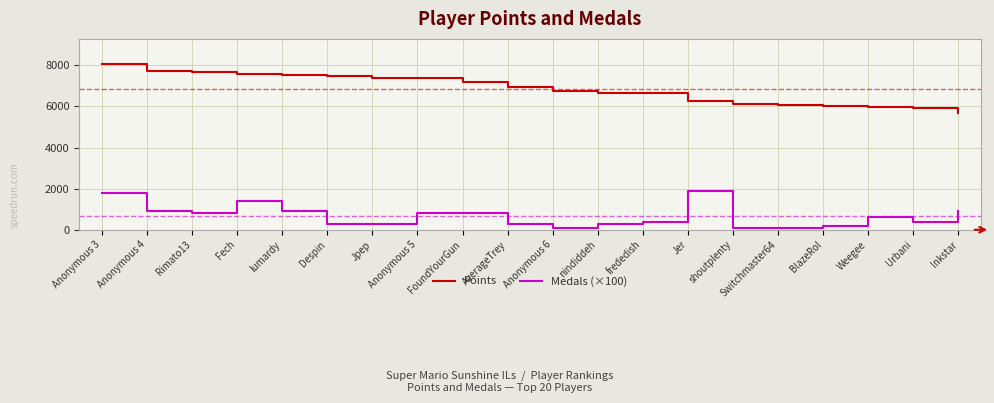

What is the maximum value shown in the chart?

8075